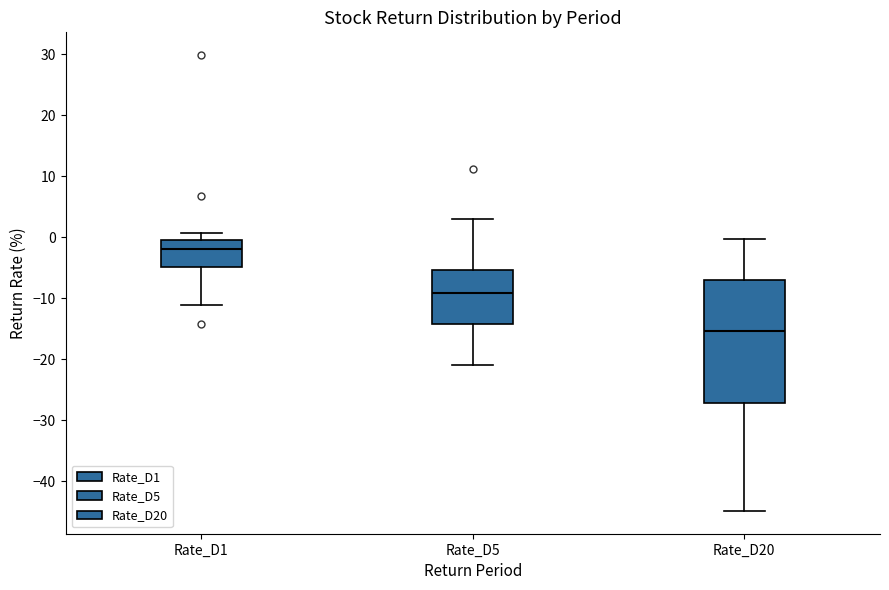

Which box's median line is the highest?

Rate_D1